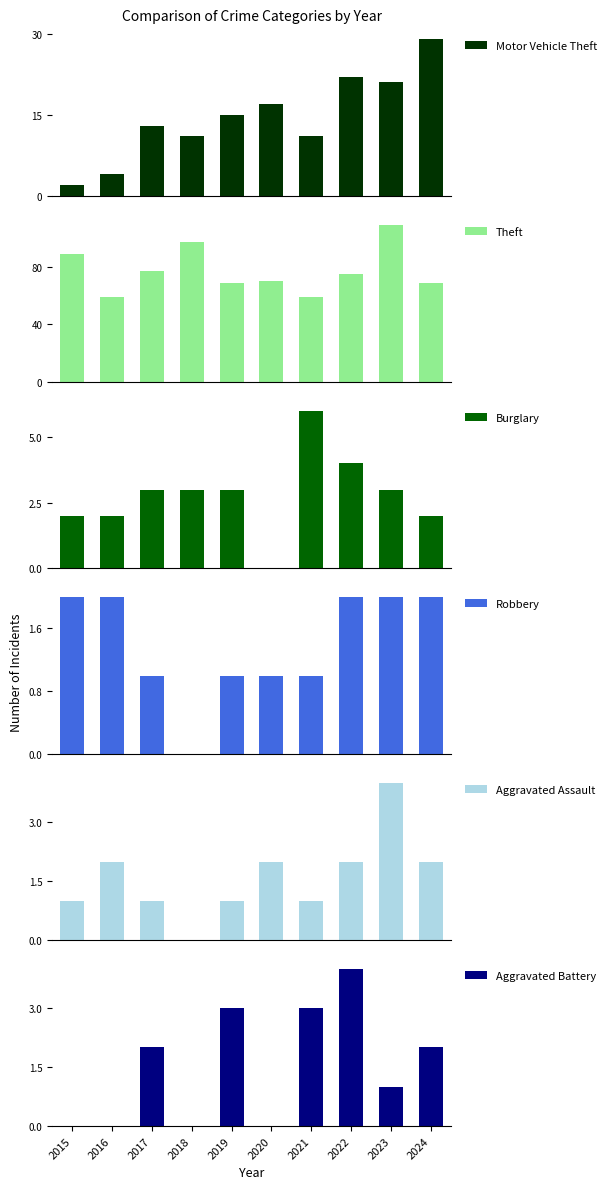

At which label does Aggravated Battery reach its peak?

2022